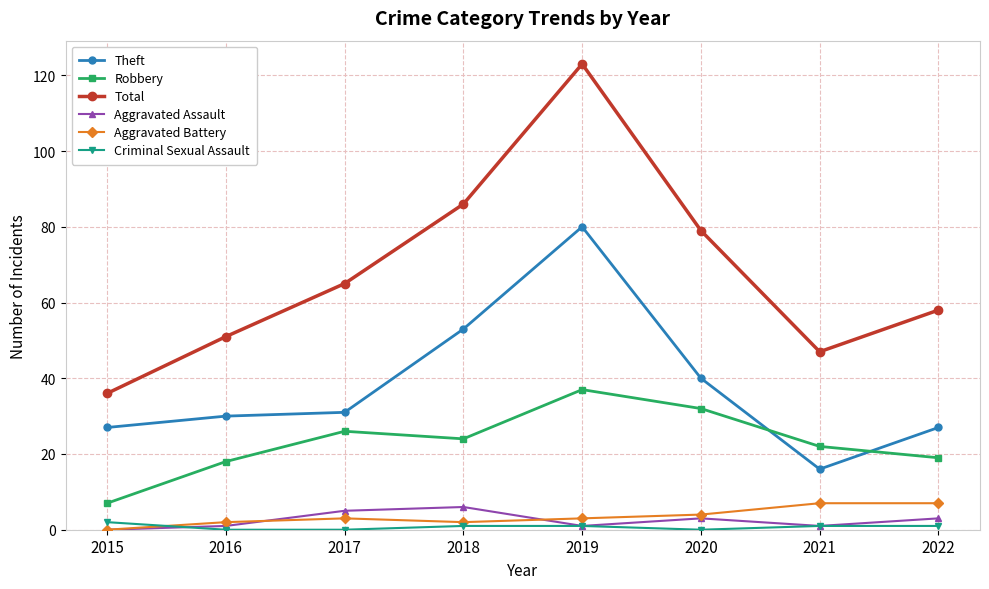

Is it true that Aggravated Battery equals -4 at 2015?

False